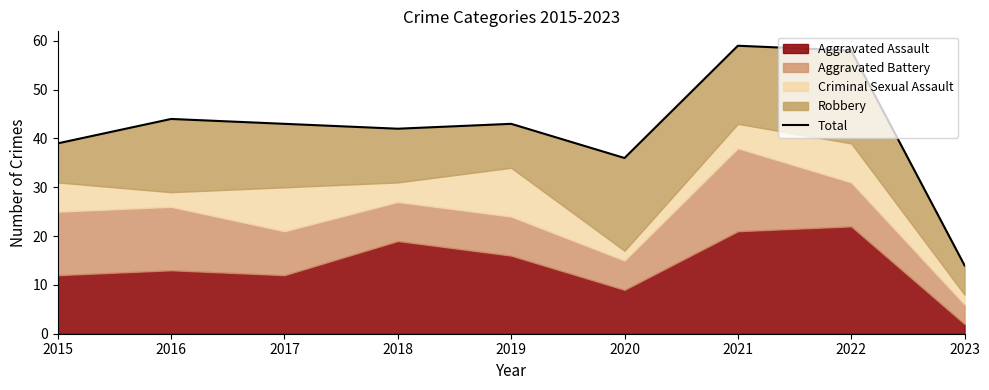

At which label does the data first exceed 43?

2016